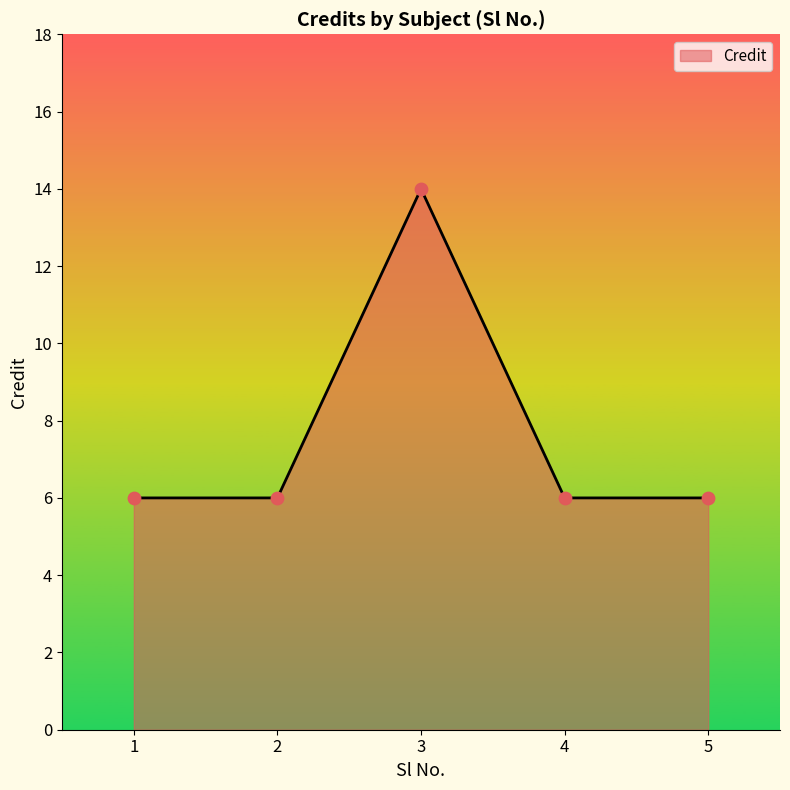

Between 3 and 1, which is larger?

3